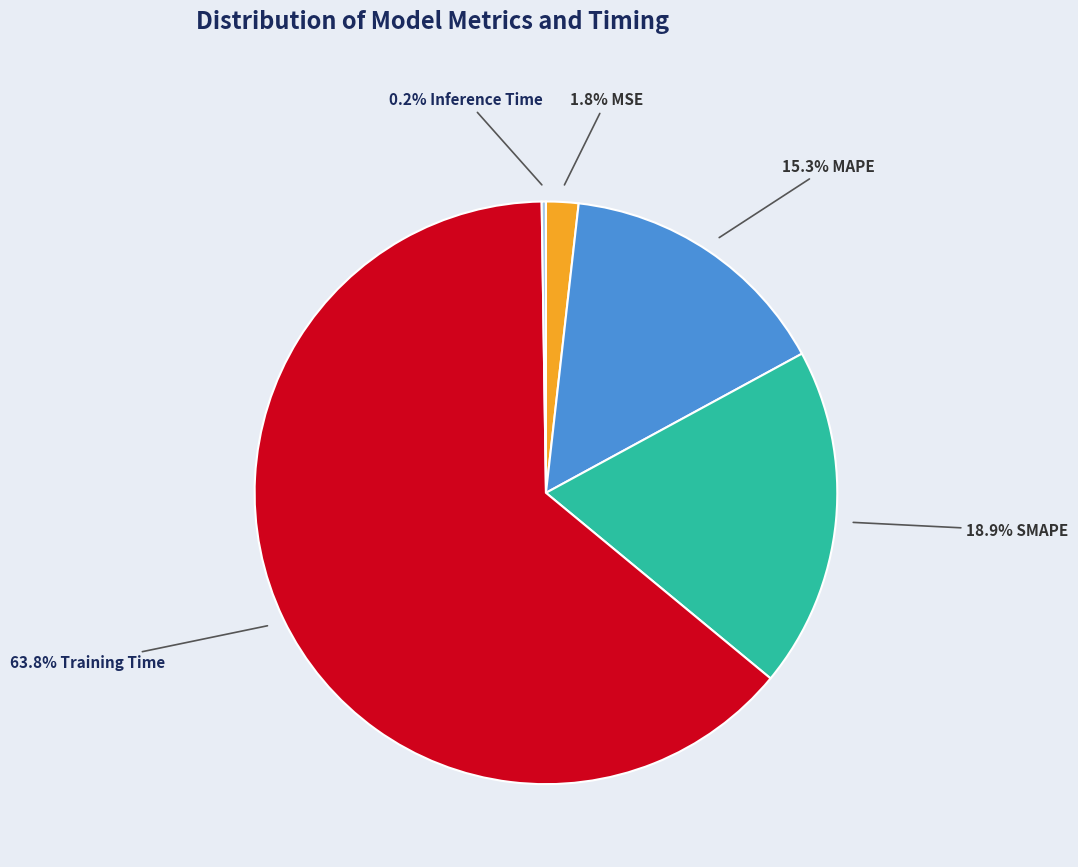

Does any single category account for the majority?

Yes